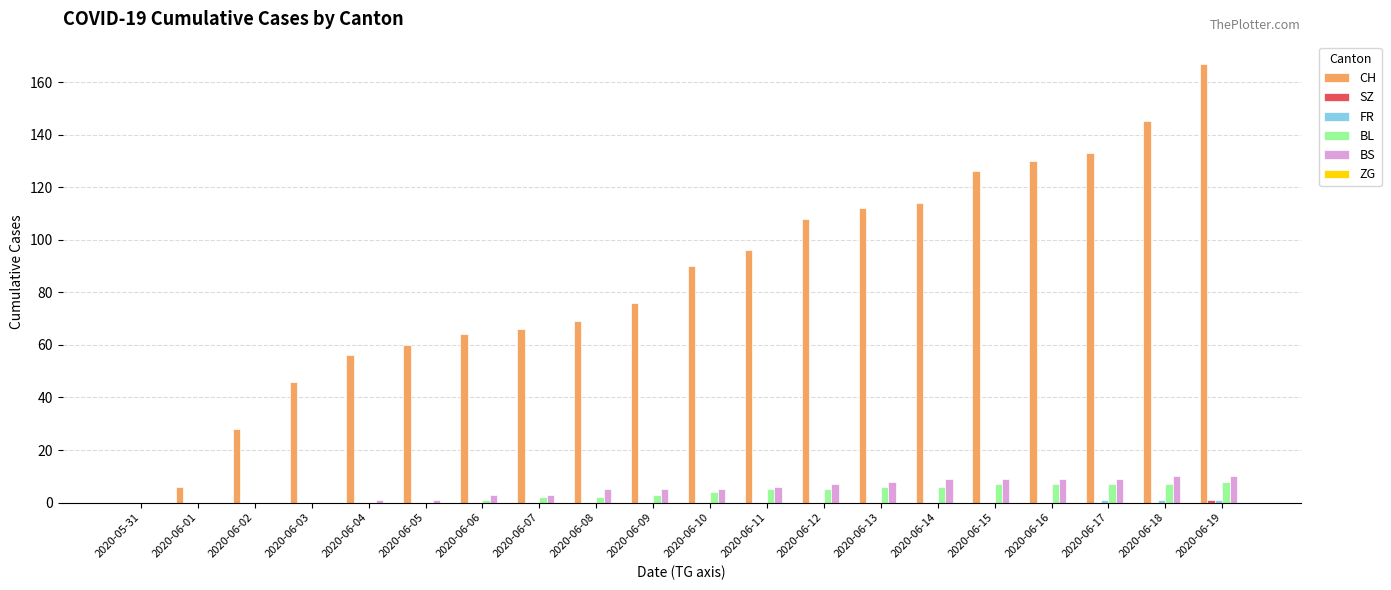

Which series changed the most between 2020-06-07 and 2020-06-17?

CH